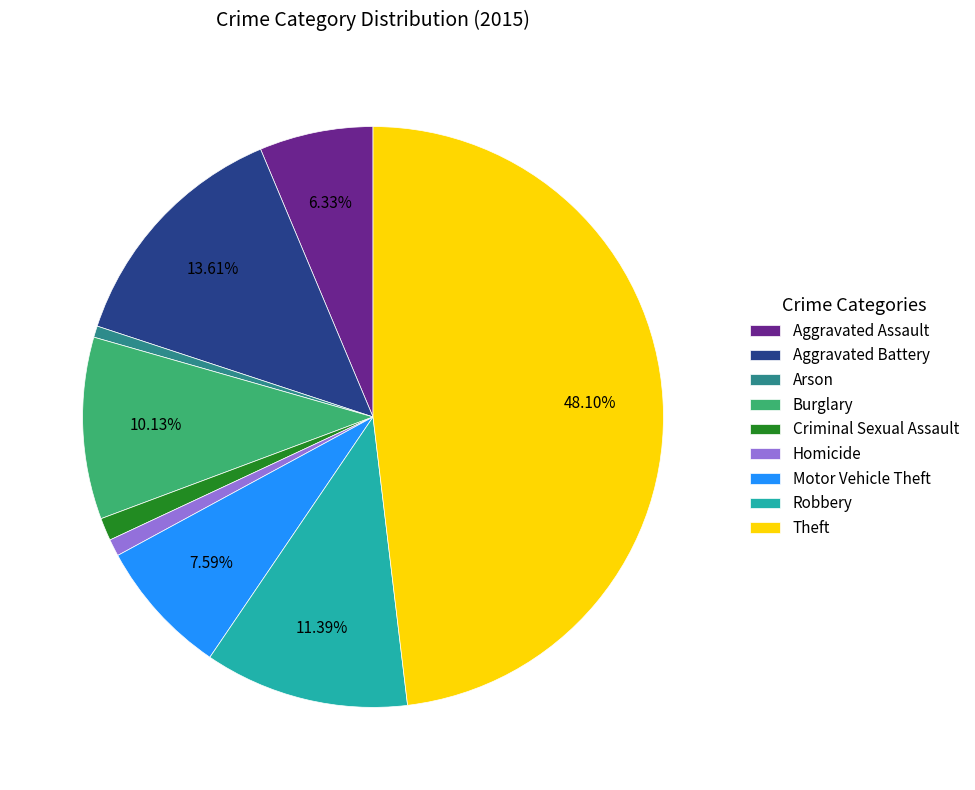

Which slice is the largest?

Theft